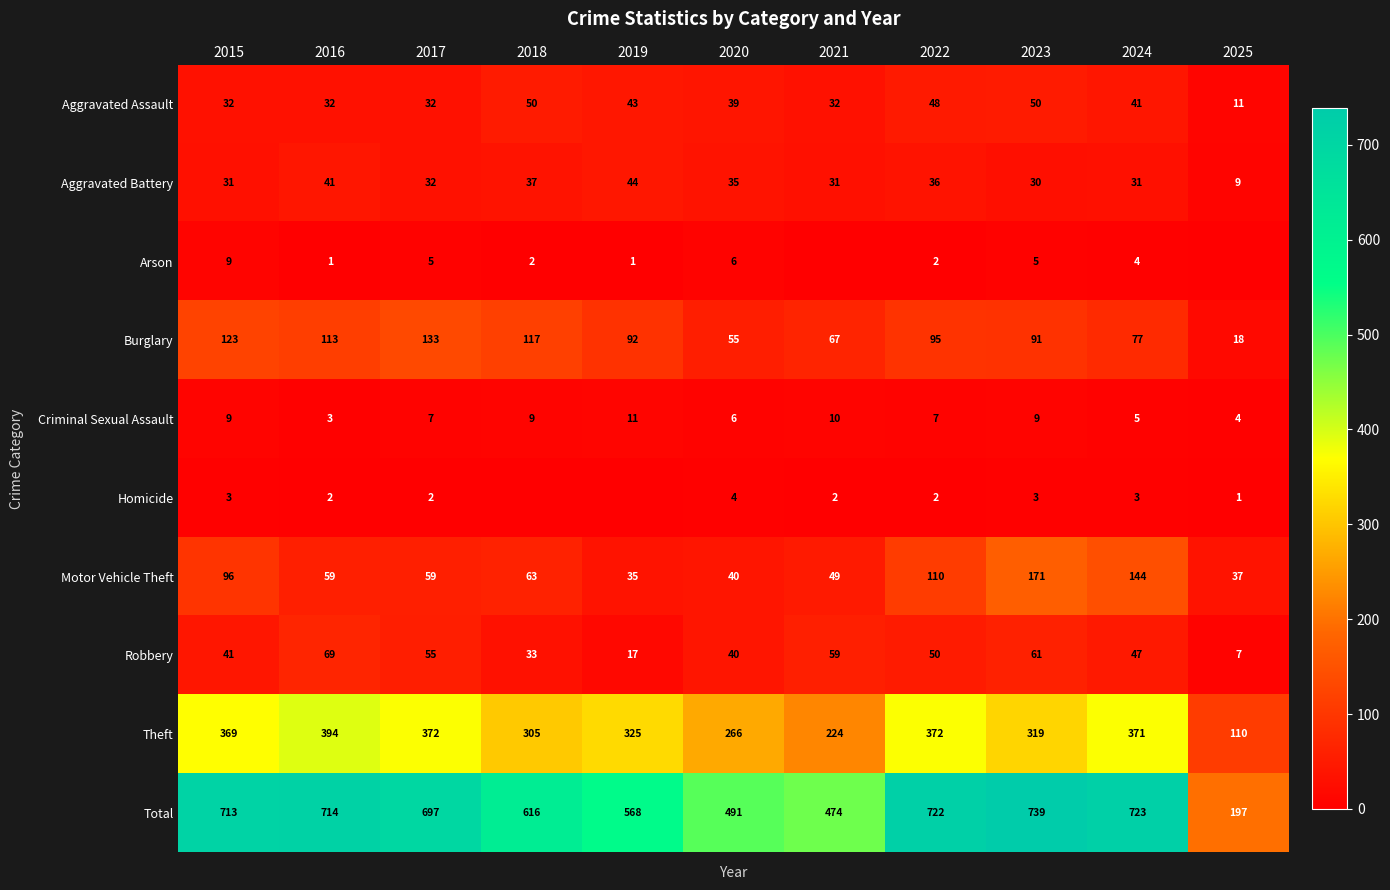

What is the approximate value of Aggravated Assault at 2022?

48